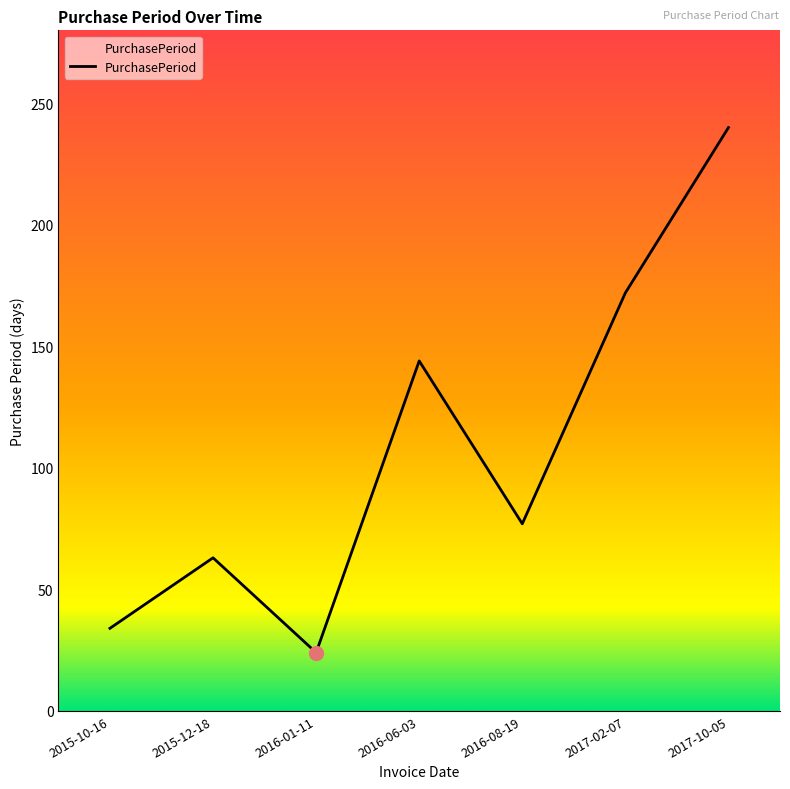

The chart shows a value of 11 at 2016-01-11. True or false?

False